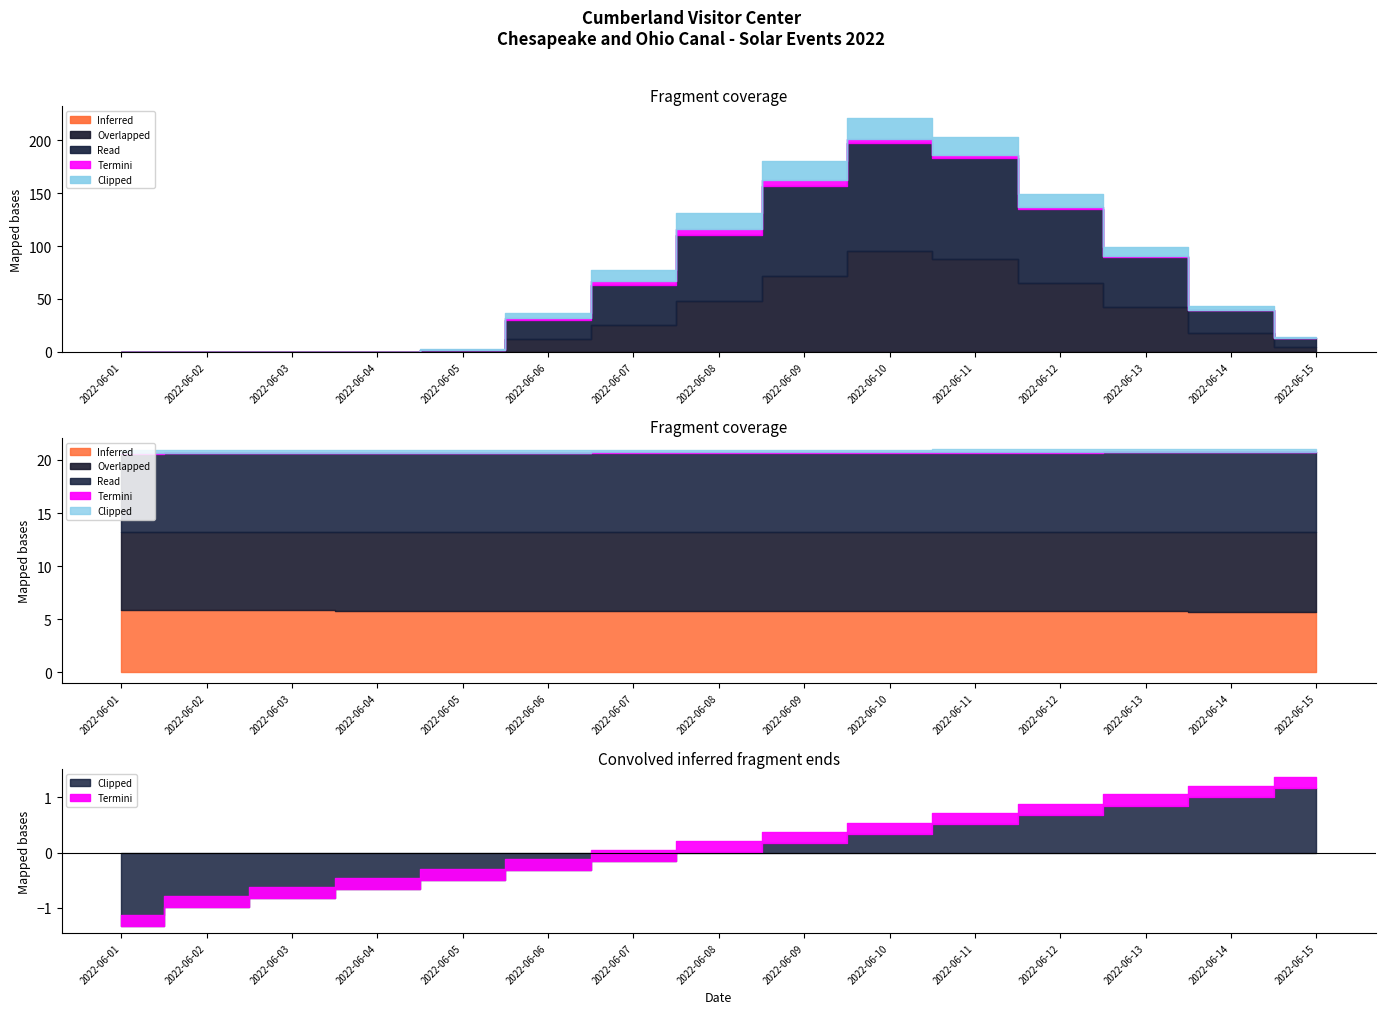

How many interior local peaks does the Clipped series have?

1